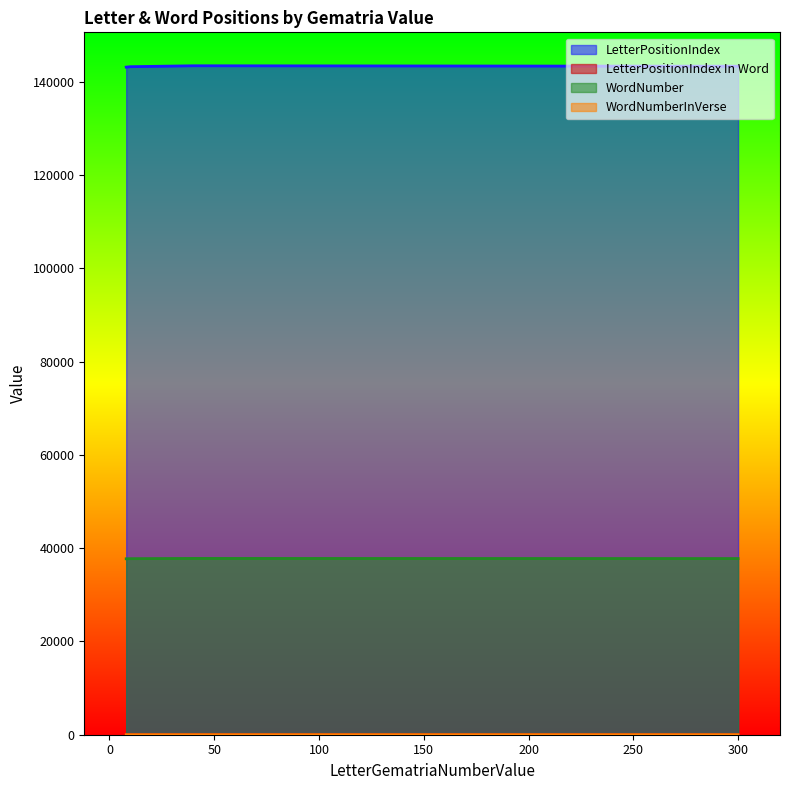

True or false: WordNumberInVerse and LetterPositionIndex cross at least once.

False